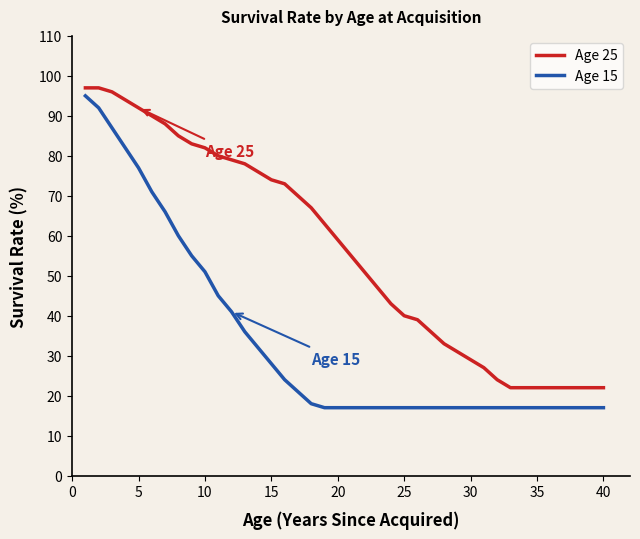

What is the difference between the maximum and minimum values in the Age 15 series?

78